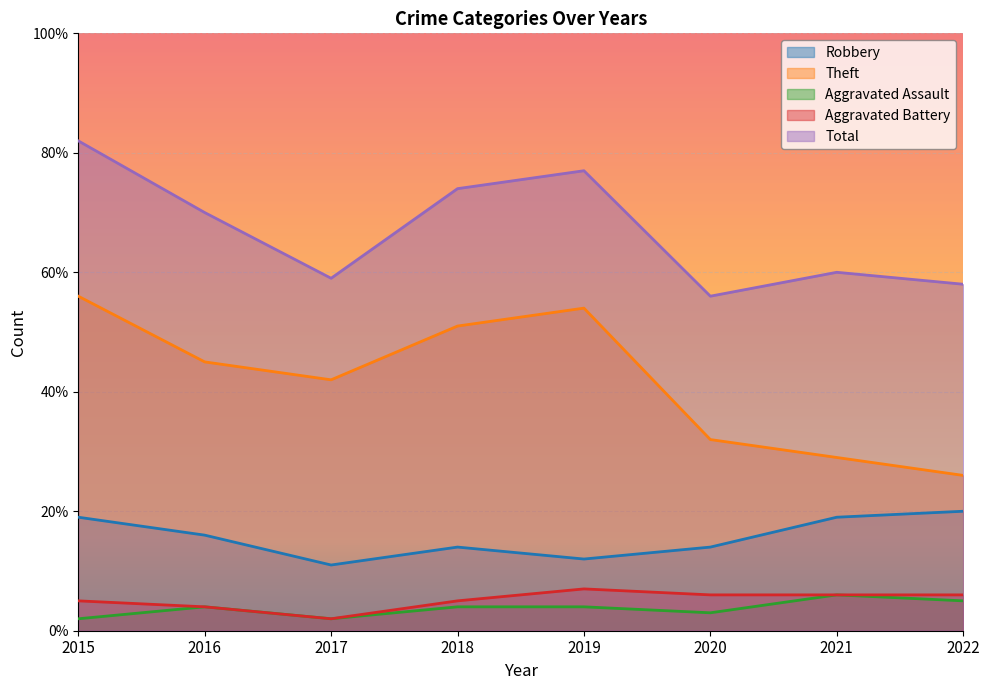

True or false: Aggravated Battery and Total intersect in this chart.

False